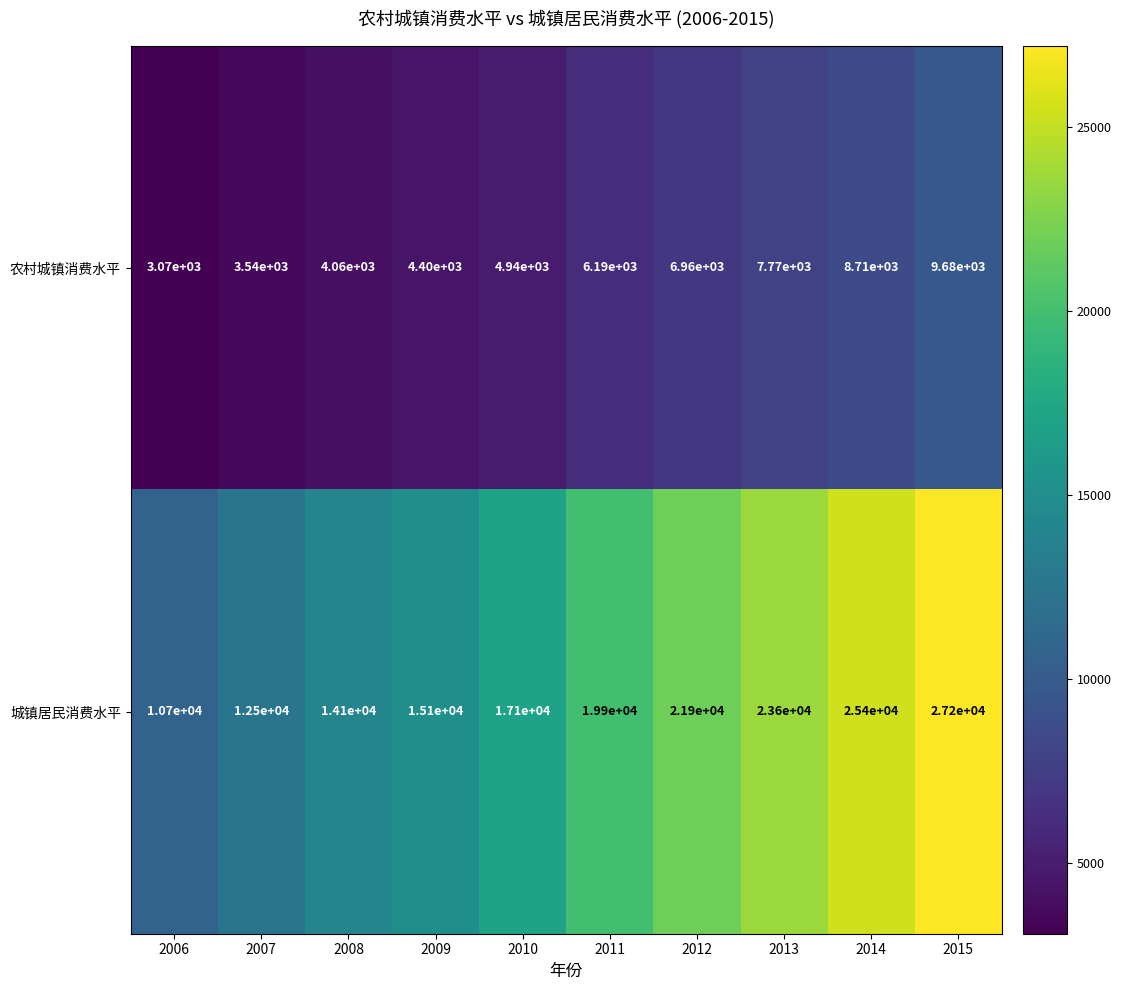

What value does the 农村城镇消费水平 series have at 2011, to the nearest 100?

6200